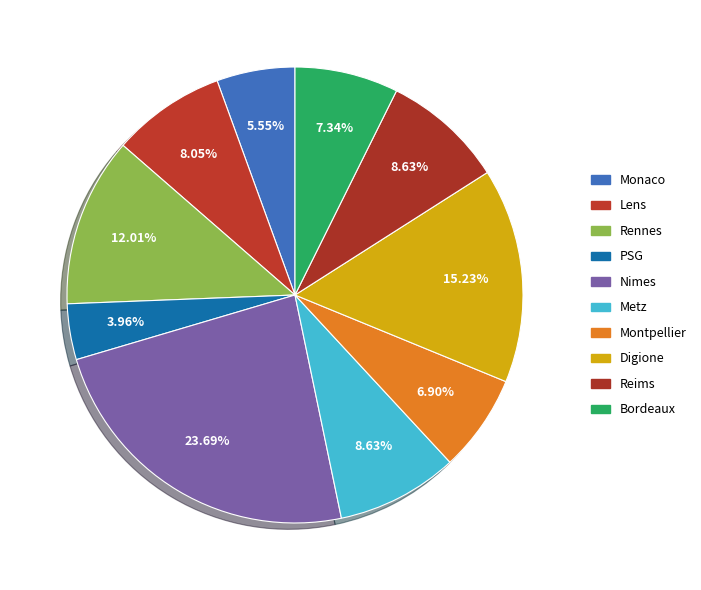

Rank the categories by value from lowest to highest.

PSG, Monaco, Montpellier, Bordeaux, Lens, Metz, Reims, Rennes, Digione, Nimes